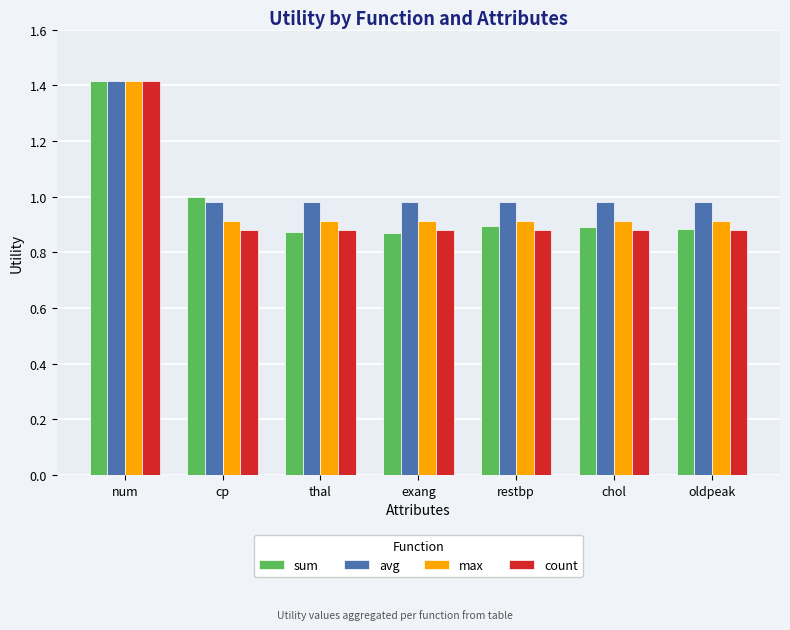

What is the greatest value displayed?

1.4